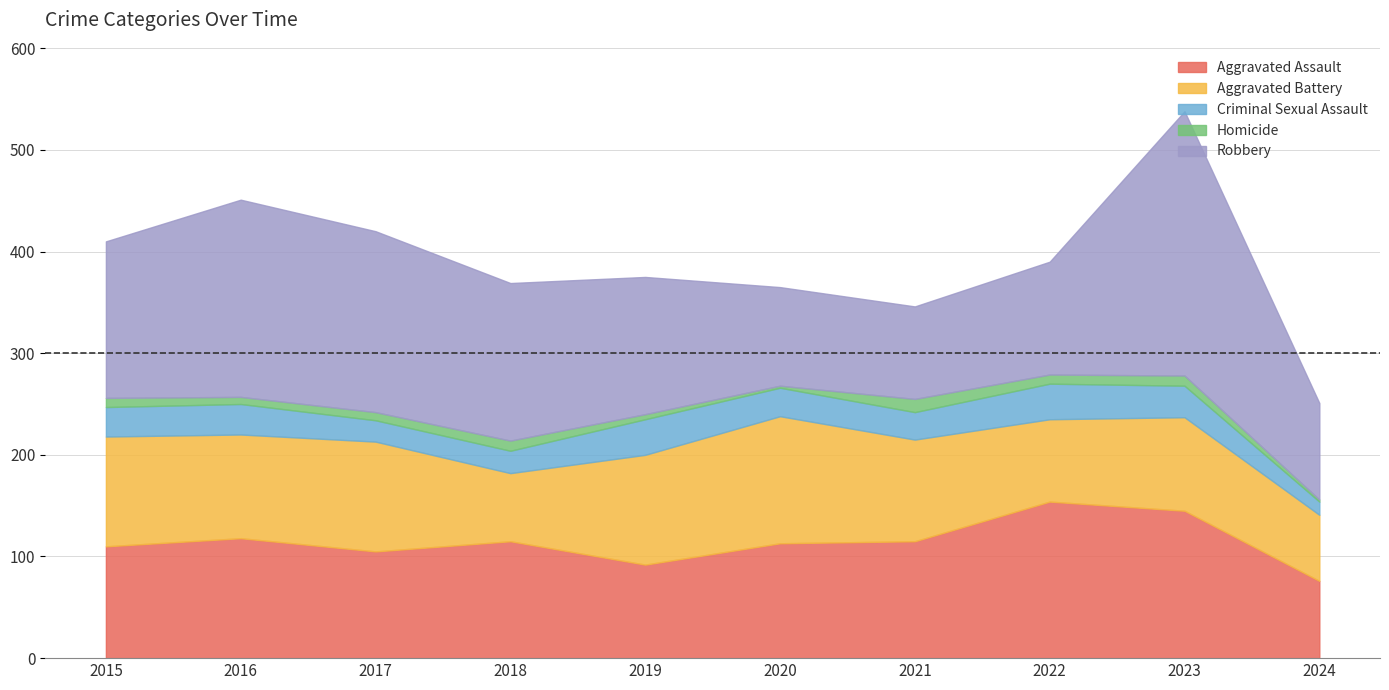

How many values in the Aggravated Assault series are below 115?

5